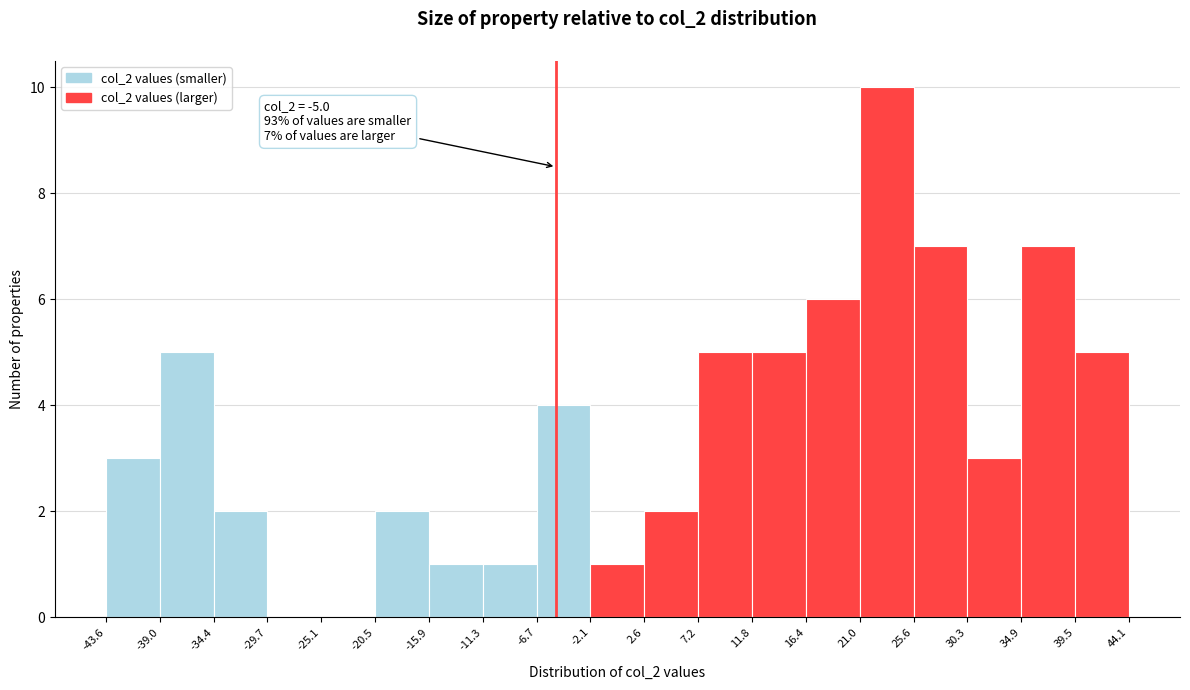

Over which range of the x-axis is the bar tallest?

21.0 to 25.6